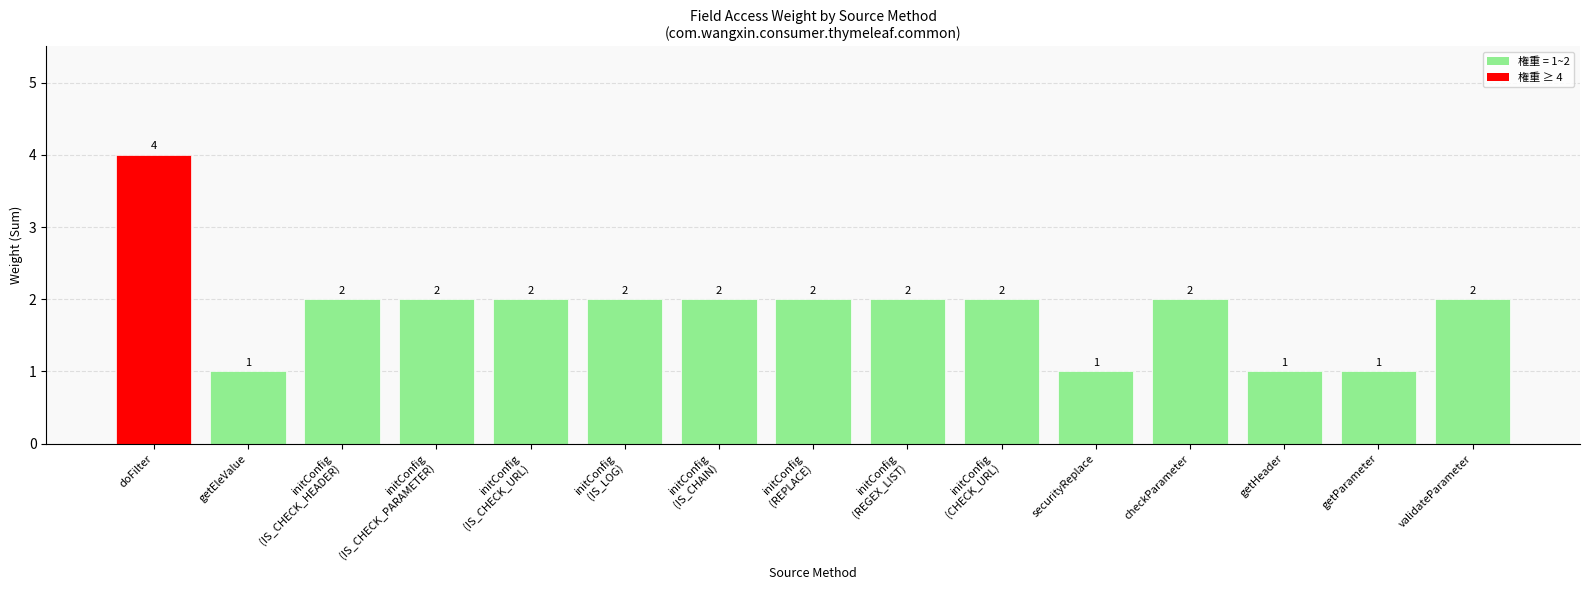

At which label does the data first exceed 2?

doFilter